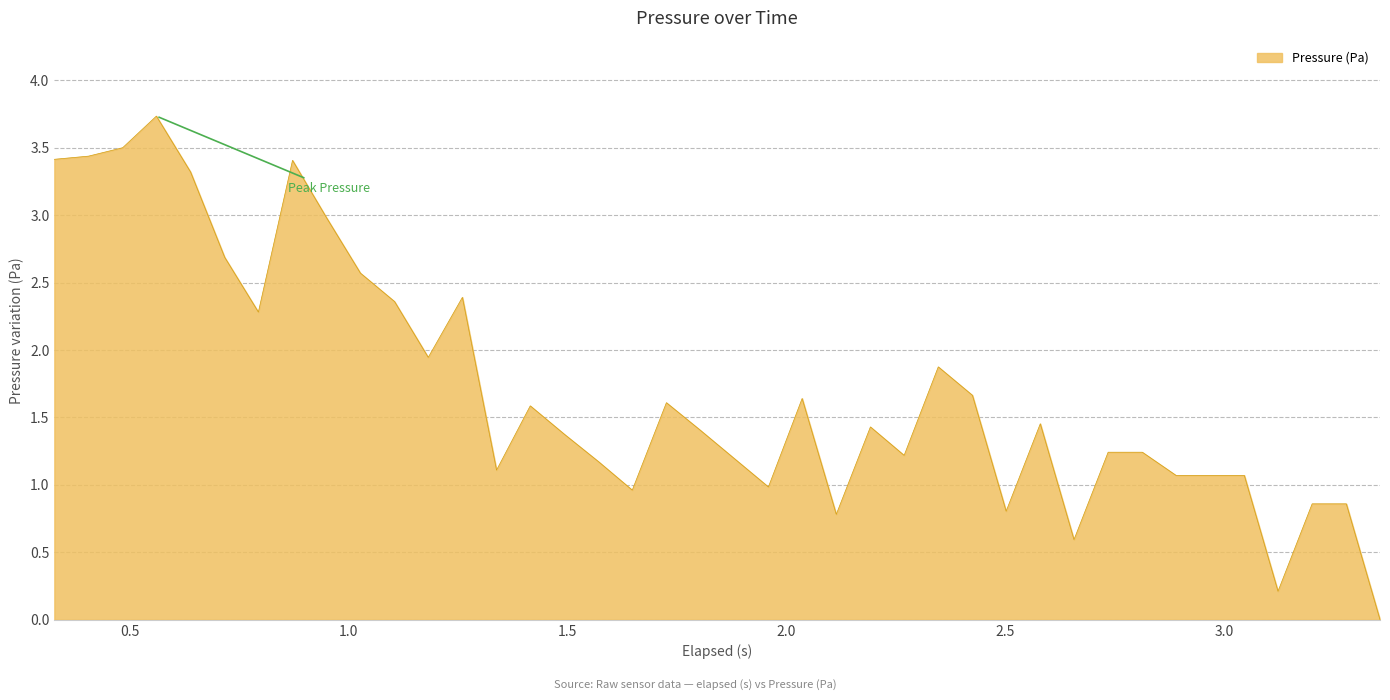

What is the maximum value shown in the chart?

3.7